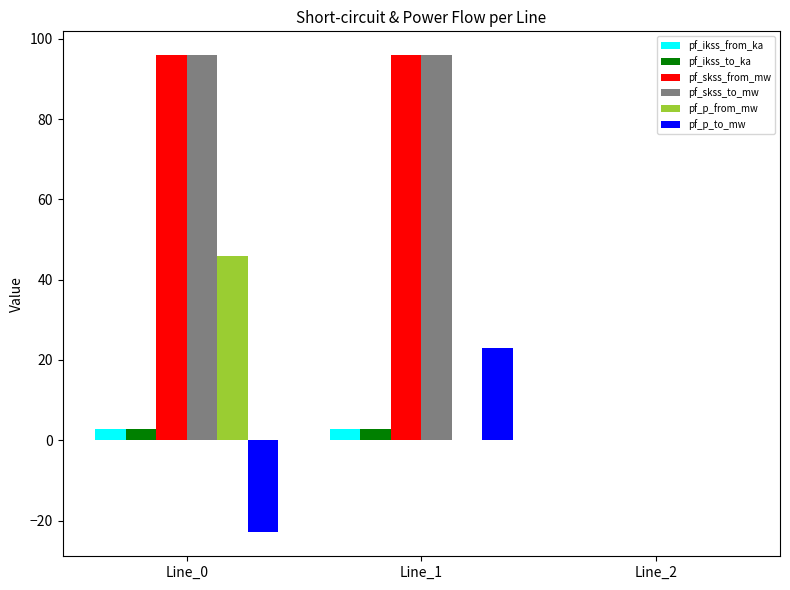

Is it true that pf_ikss_to_ka equals 2.8 at Line_1?

True